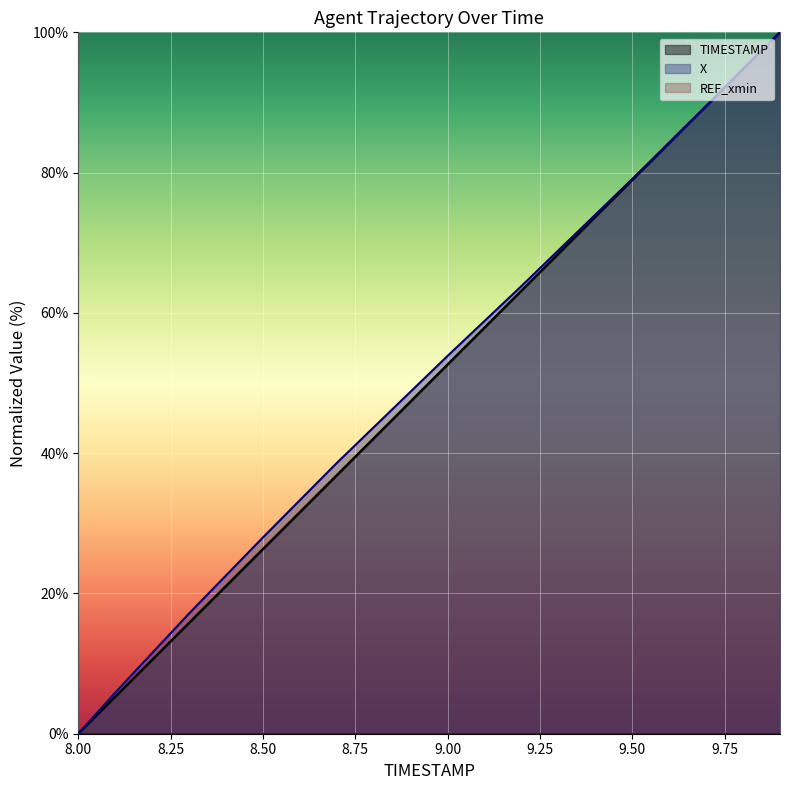

Which has a higher value, 9.2 or 9.6?

9.6